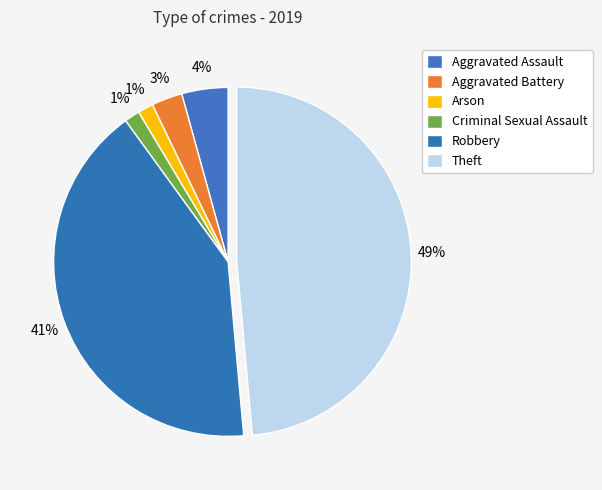

How many slices are in this pie chart?

6